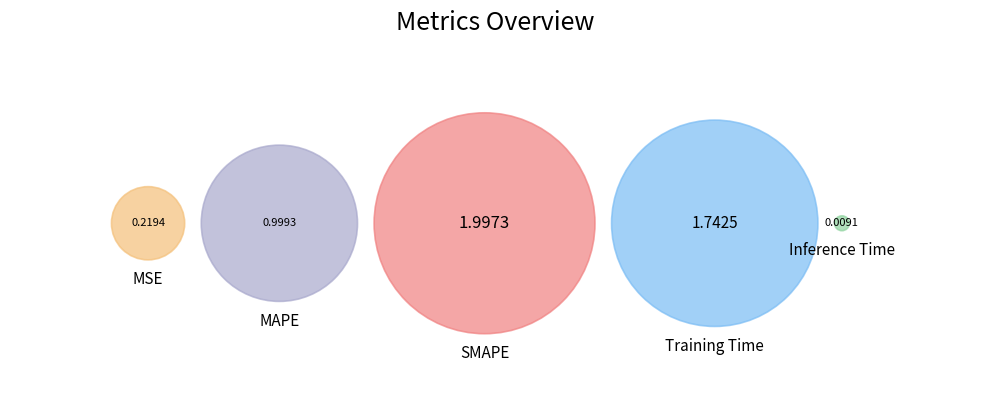

Is there a majority slice in this chart?

No